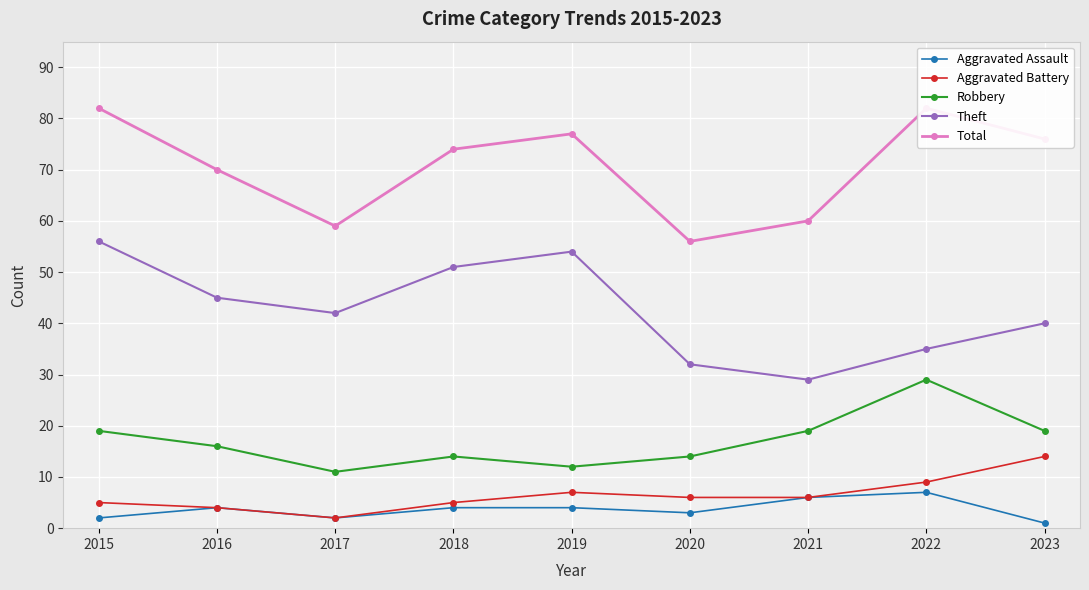

Reading left to right, what are all the values shown in this chart?

Aggravated Assault: 2015=2	2016=4	2017=2	2018=4	2019=4	2020=3	2021=6	2022=7	2023=1
Aggravated Battery: 2015=5	2016=4	2017=2	2018=5	2019=7	2020=6	2021=6	2022=9	2023=14
Robbery: 2015=19	2016=16	2017=11	2018=14	2019=12	2020=14	2021=19	2022=29	2023=19
Theft: 2015=56	2016=45	2017=42	2018=51	2019=54	2020=32	2021=29	2022=35	2023=40
Total: 2015=82	2016=70	2017=59	2018=74	2019=77	2020=56	2021=60	2022=82	2023=76